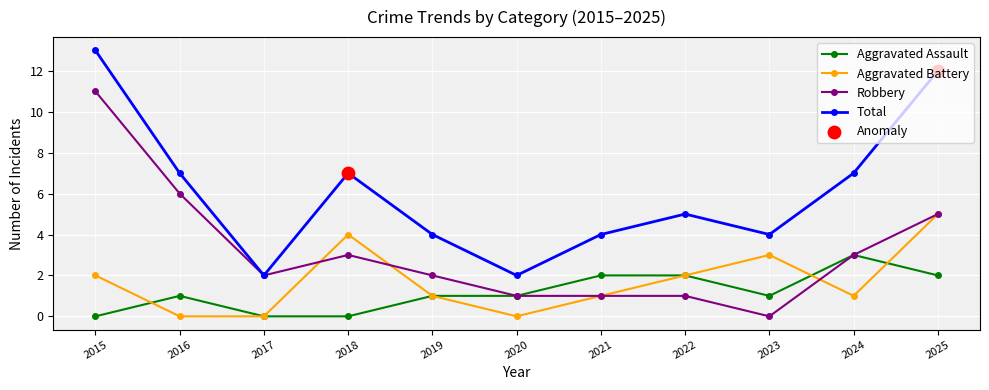

Which series has the largest total across all categories?

Total